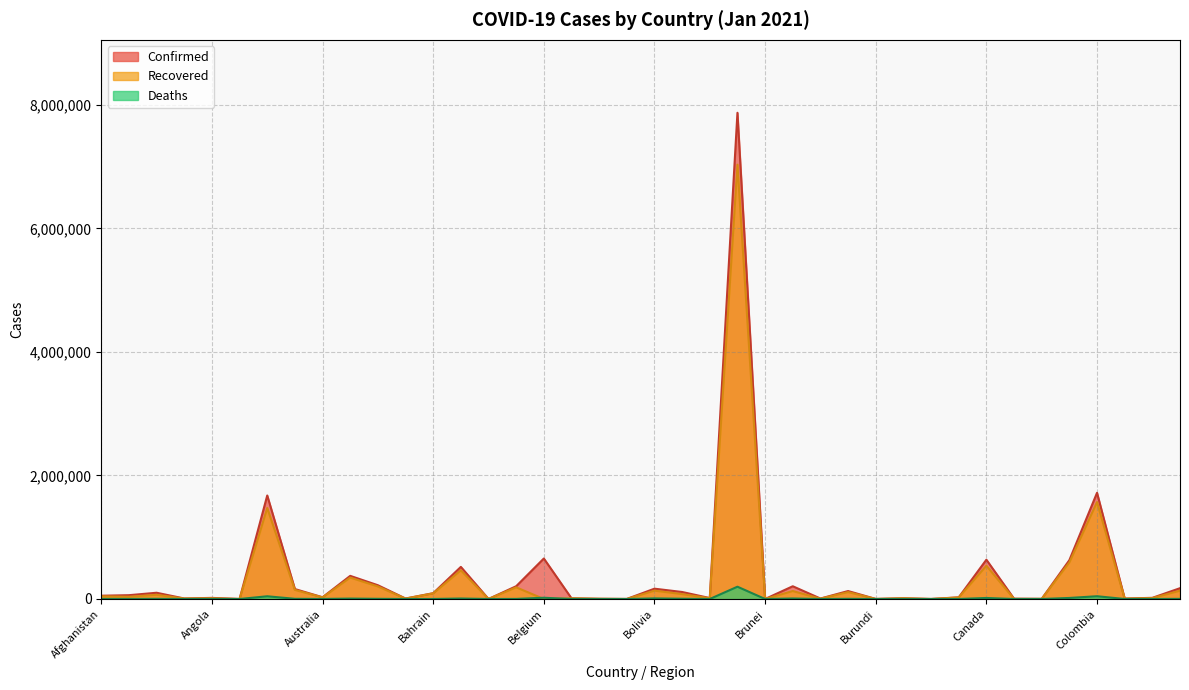

Is the value of Recovered at Benin greater than the value of Confirmed at Central African Republic?

No